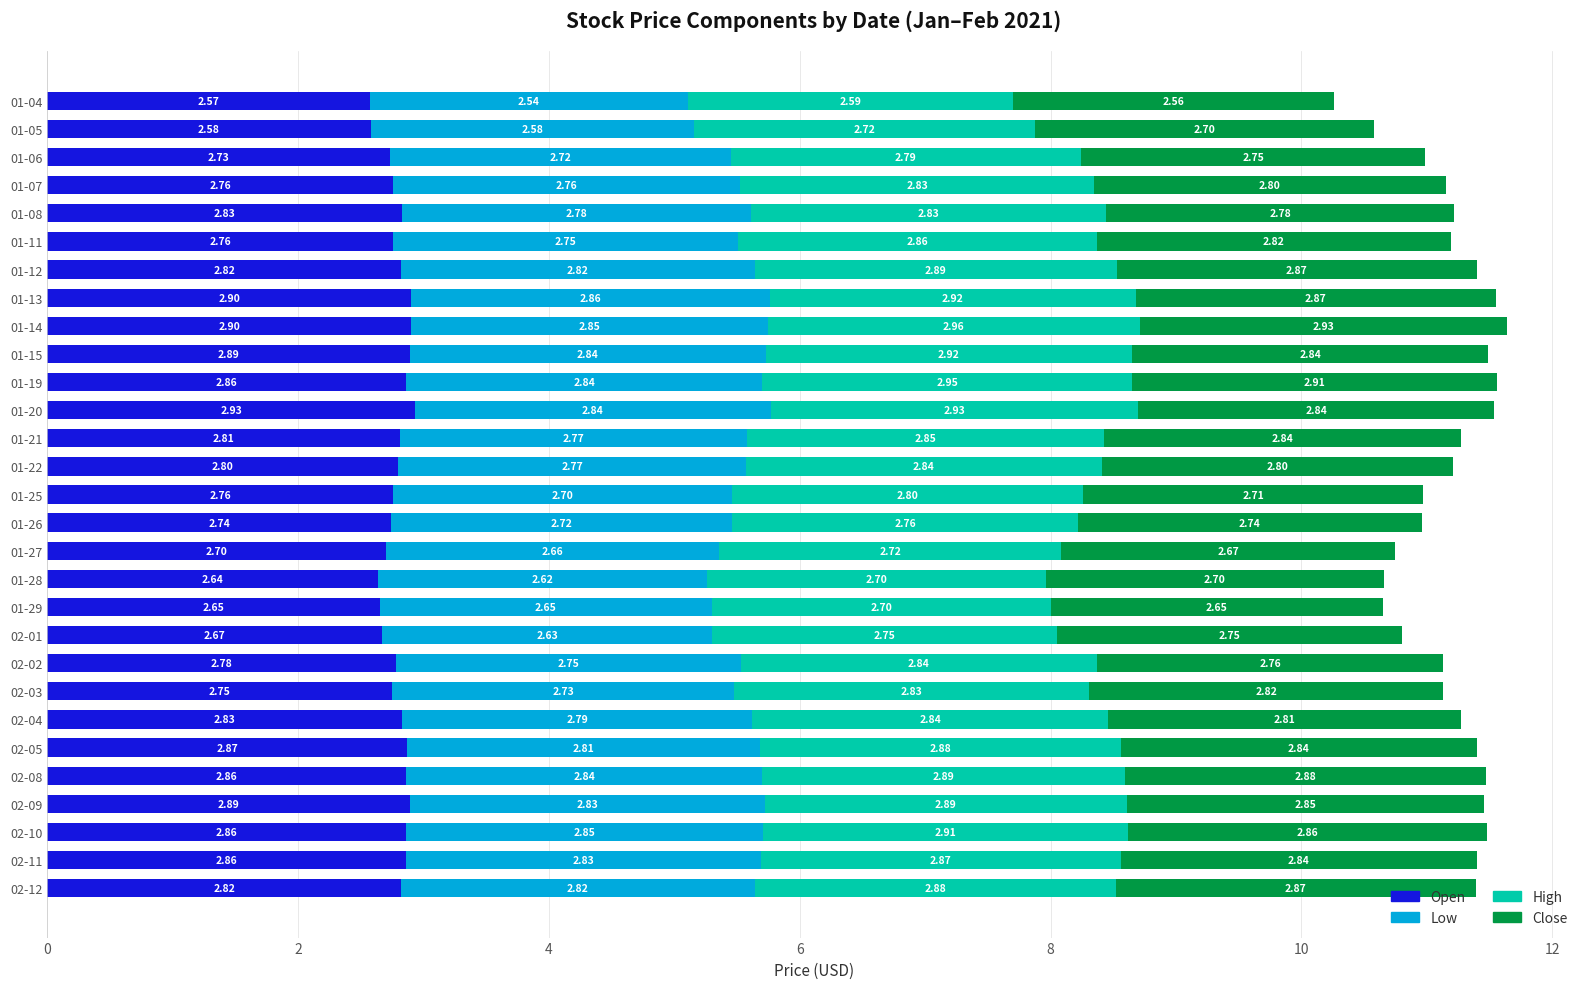

What is the difference between the maximum and minimum values in the Open series?

0.4